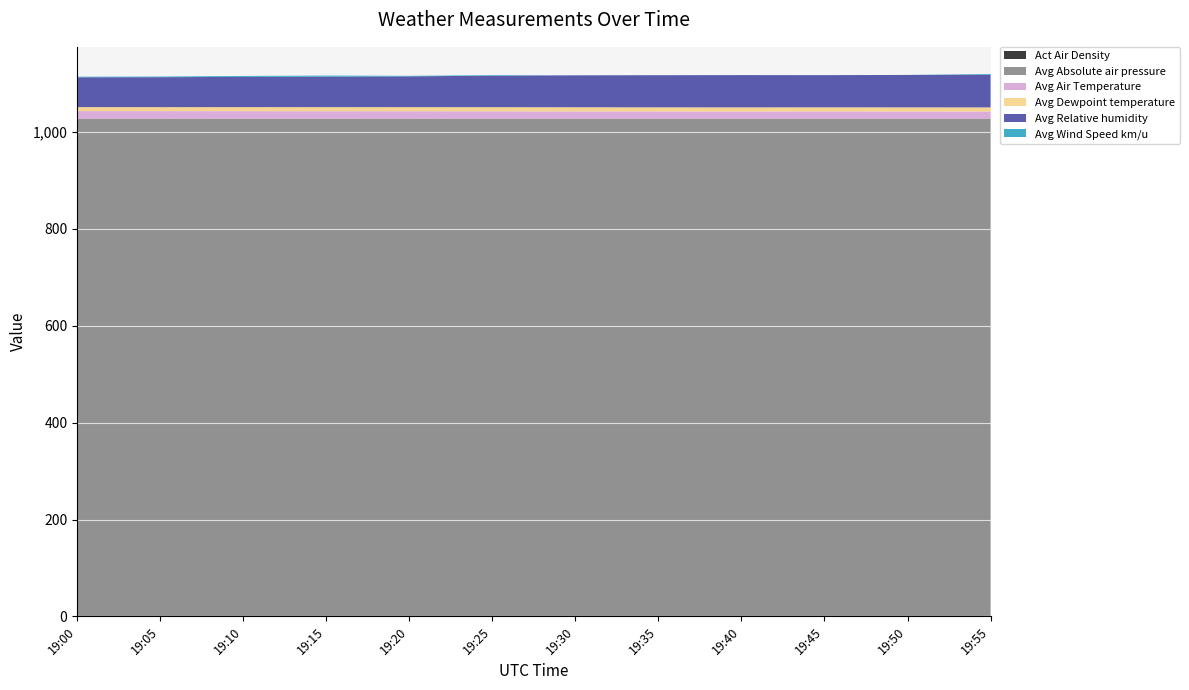

Reading right to left, what are all the values shown in this chart?

Act Air Density: 1.2	1.2	1.2	1.2	1.2	1.2	1.2	1.2	1.2	1.2	1.2	1.2
Avg Absolute air pressure: 1026.2	1026.2	1026.2	1026.1	1026.1	1026.1	1026.1	1026.0	1025.9	1025.9	1026.0	1026.0
Avg Air Temperature: 14.6	14.7	14.8	14.7	14.8	15.0	15.1	15.4	15.5	15.6	15.6	15.7
Avg Dewpoint temperature: 8.6	8.6	8.6	8.6	8.6	8.6	8.6	8.5	8.4	8.4	8.3	8.3
Avg Relative humidity: 67.5	66.9	66.4	66.6	66.3	65.9	65.0	63.5	62.9	62.4	61.8	61.5
Avg Wind Speed km/u: 1.5	0.0	0.0	0.0	0.0	0.0	1.1	1.1	2.3	1.9	1.3	1.2